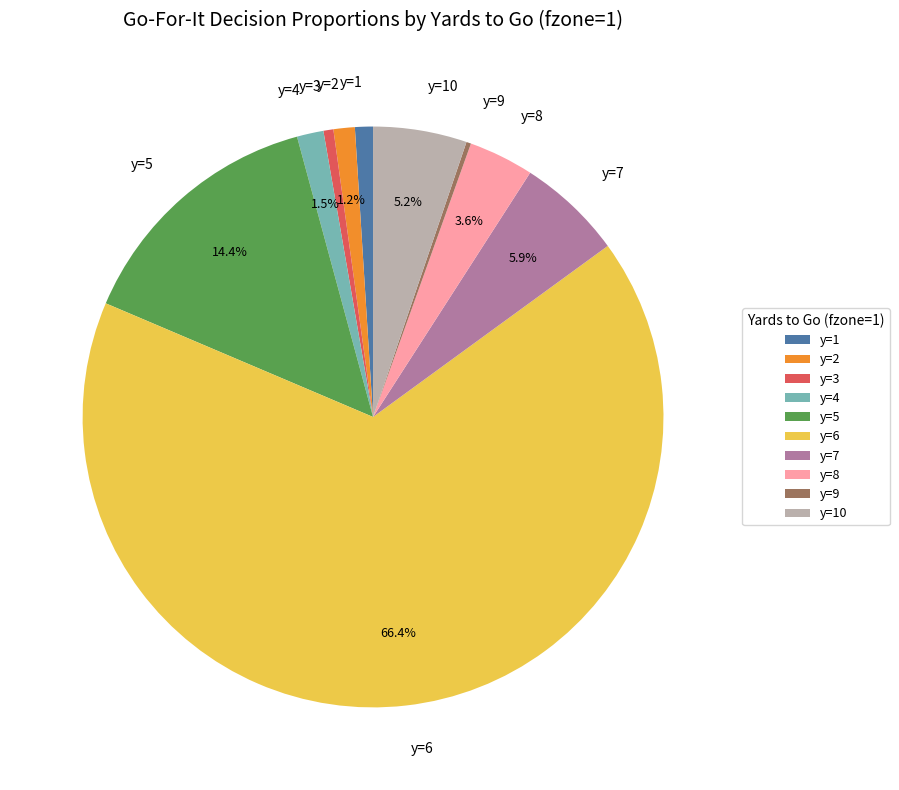

Which has a higher value, y=3 or y=10?

y=10